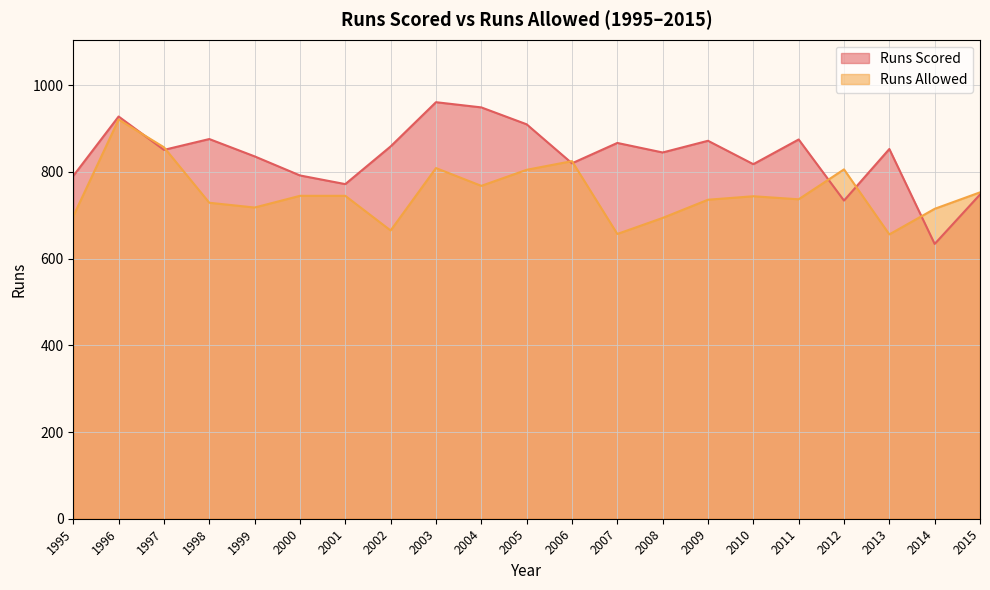

What is the sum of the Runs Allowed values at 2007 and 1995?

1355